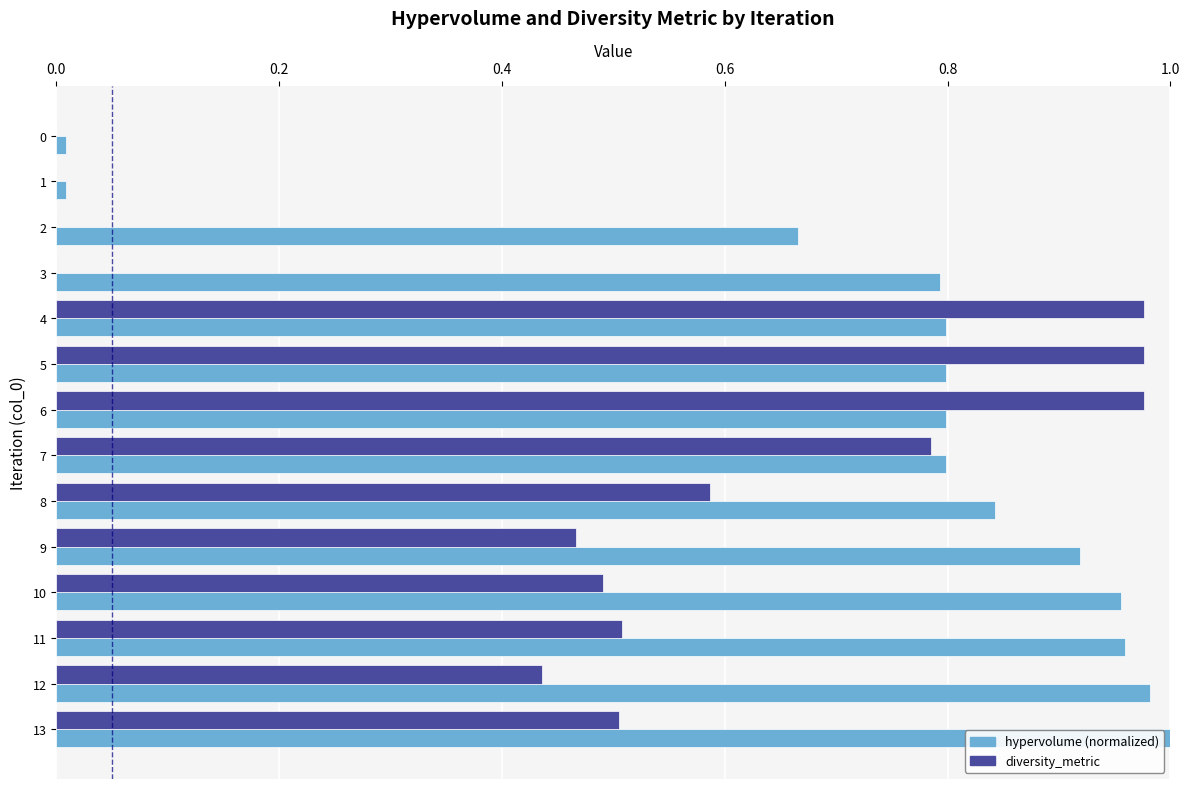

Which series changed the most between 0 and 11?

hypervolume (normalized)